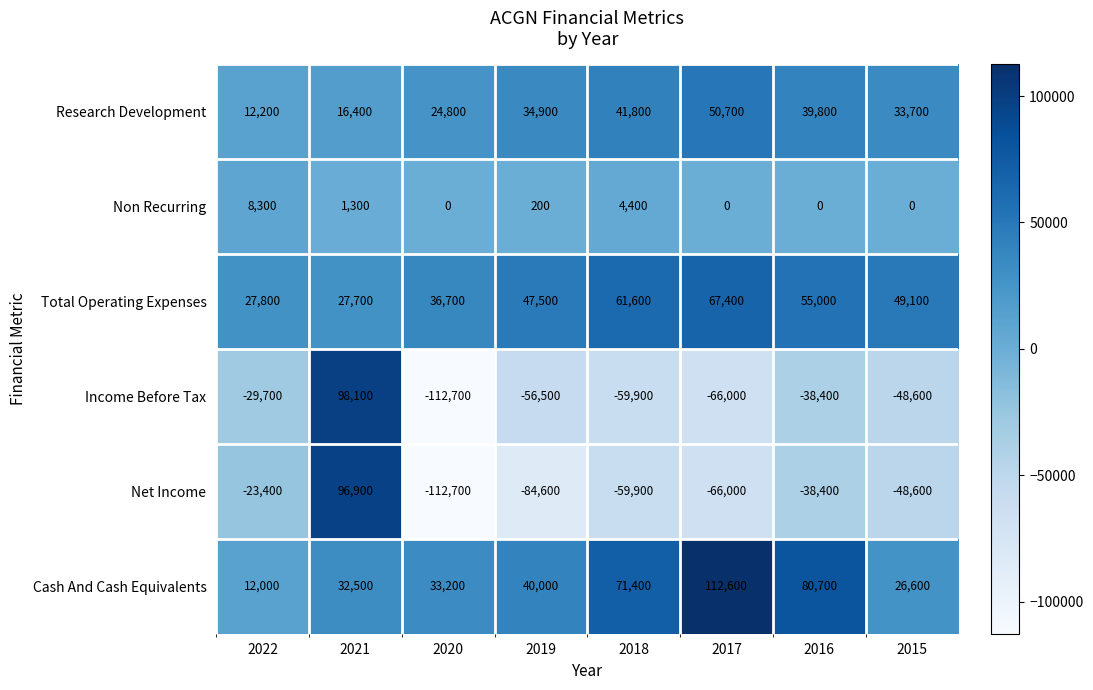

Which series has the largest range (max minus min)?

Income Before Tax